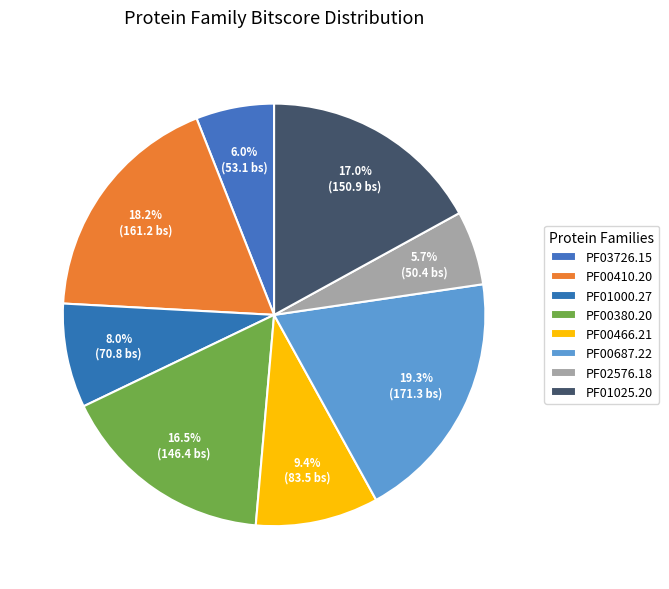

Count the number of slices in the pie.

8